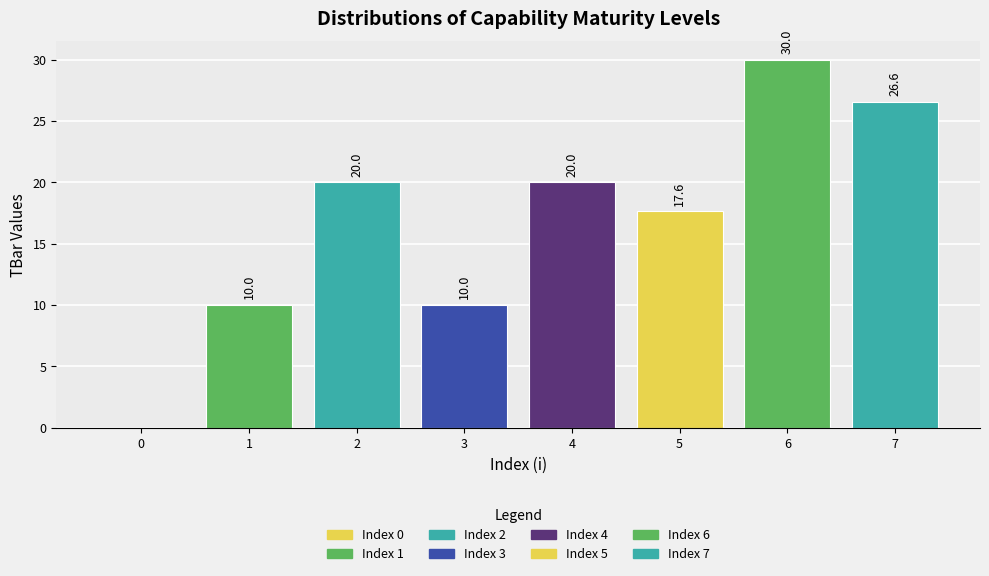

The value at 1 is 10.0. True or false?

True